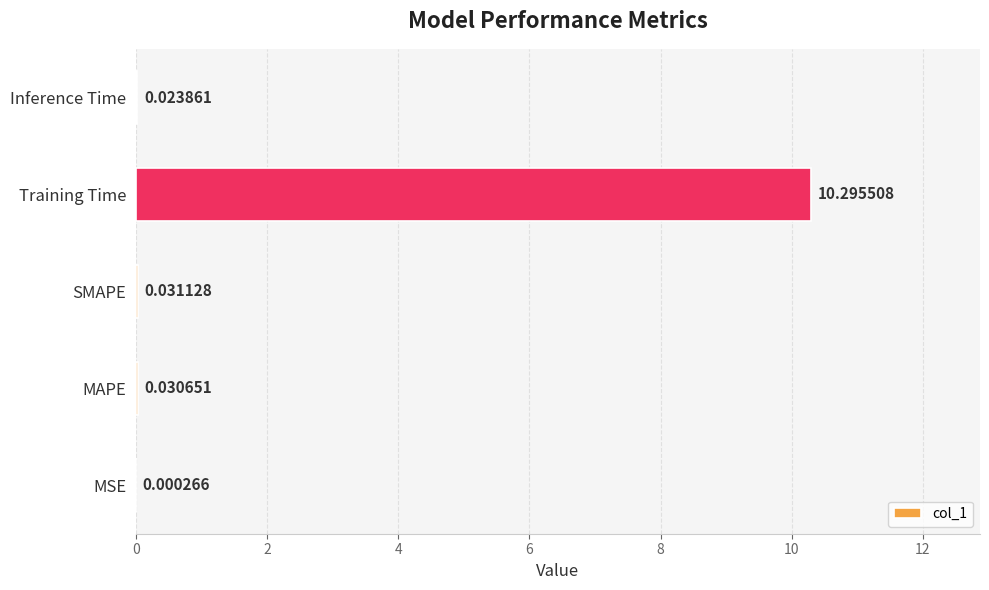

Where is the data nearest to the value 5?

SMAPE